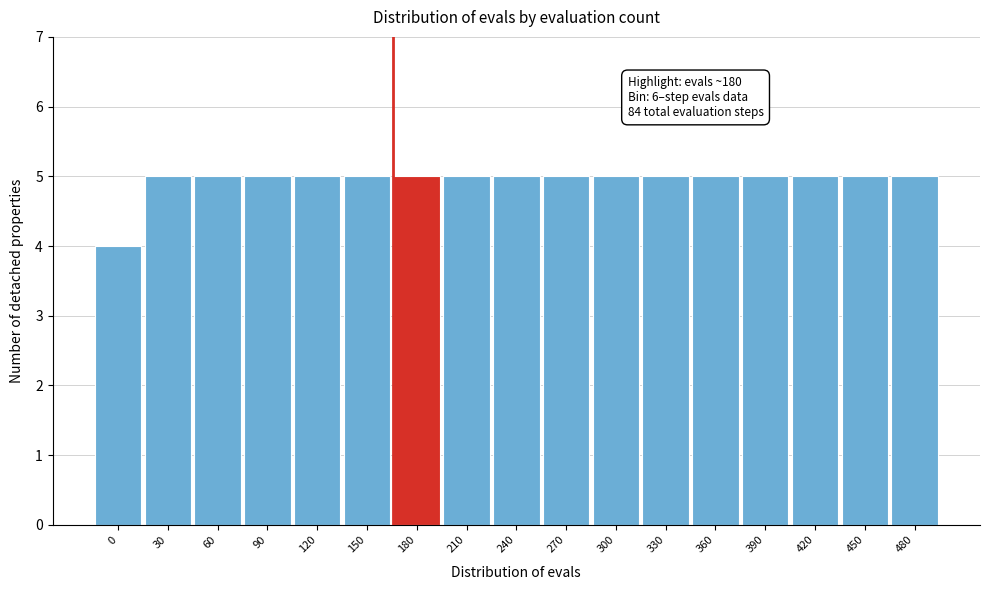

Reading left to right, what are all the values shown in this chart?

4	5	5	5	5	5	5	5	5	5	5	5	5	5	5	5	5